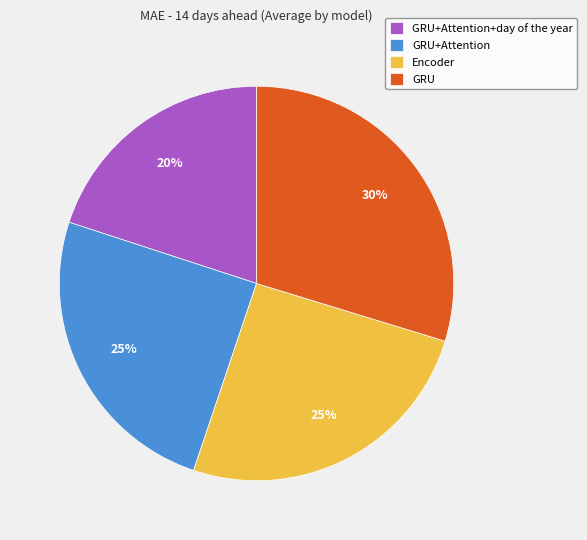

Which category has the smallest portion of the pie?

GRU+Attention+day of the year